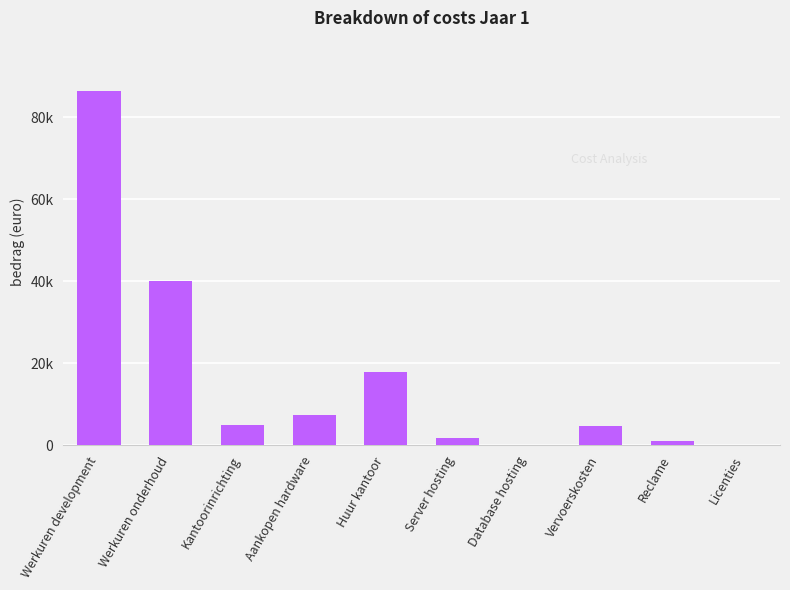

Reading right to left, list all the values displayed in this chart.

200	1000	4800	200	1800	18000	7500	5000	40000	86400